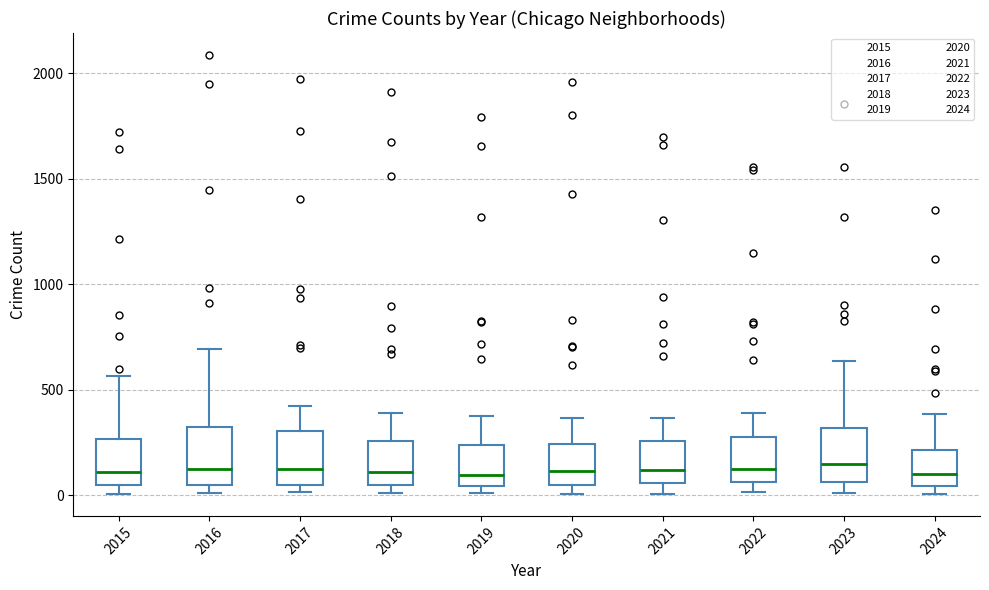

Reading left to right, read every box against the y-axis: the position of its median line, the range the box covers, and the ends of its whiskers. The values are not printed on the chart, so give them approximately, as read against the axis.

2015: median 100, box 50 to 250, whiskers 0 to 550
2016: median 150, box 50 to 300, whiskers 0 to 700
2017: median 100, box 50 to 300, whiskers 0 to 400
2018: median 100, box 50 to 250, whiskers 0 to 400
2019: median 100, box 50 to 250, whiskers 0 to 400
2020: median 100, box 50 to 250, whiskers 0 to 350
2021: median 100, box 50 to 250, whiskers 0 to 350
2022: median 100, box 50 to 250, whiskers 0 to 400
2023: median 150, box 50 to 300, whiskers 0 to 650
2024: median 100, box 50 to 200, whiskers 0 to 400